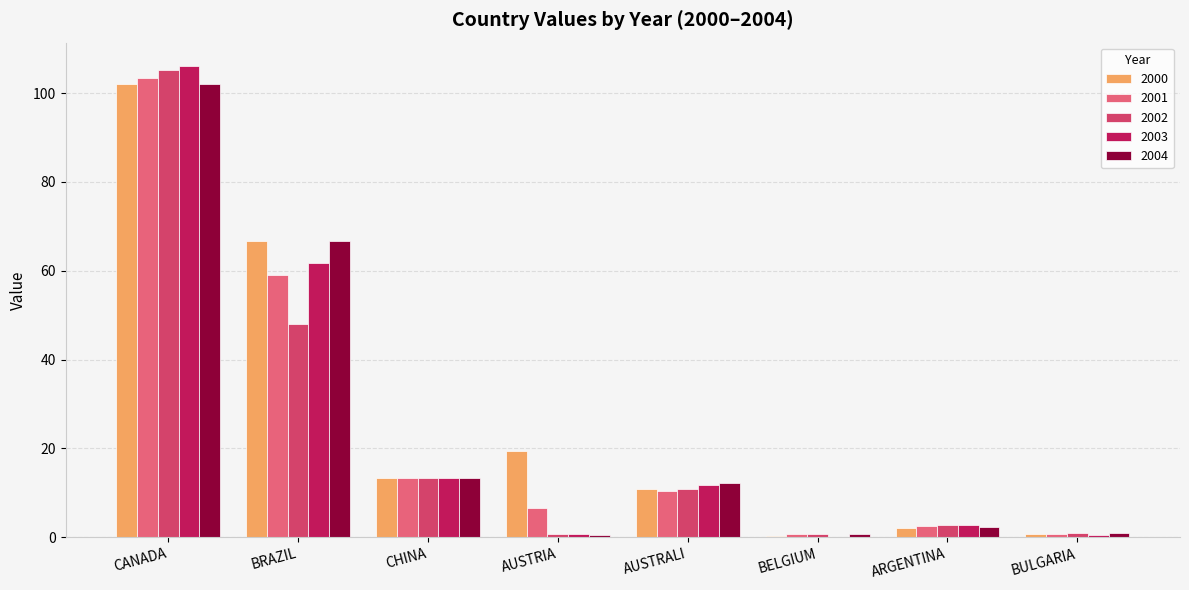

True or false: 2002 has a value of 62.1 at CANADA.

False